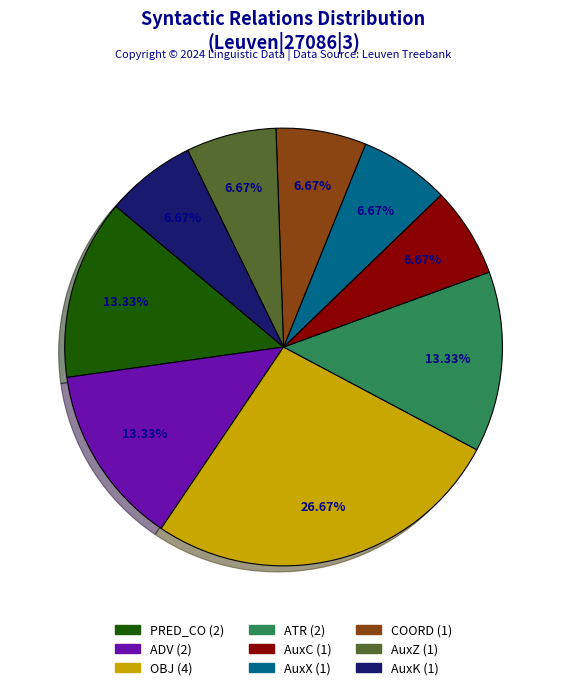

Does any single category account for the majority?

No